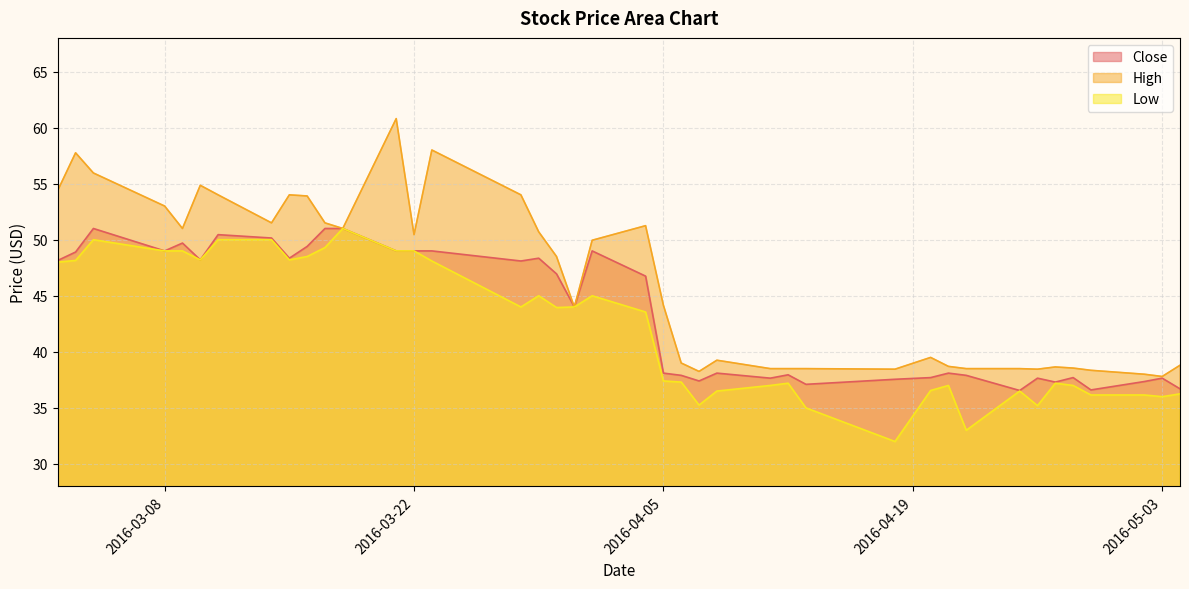

Which series has the largest total across all categories?

High